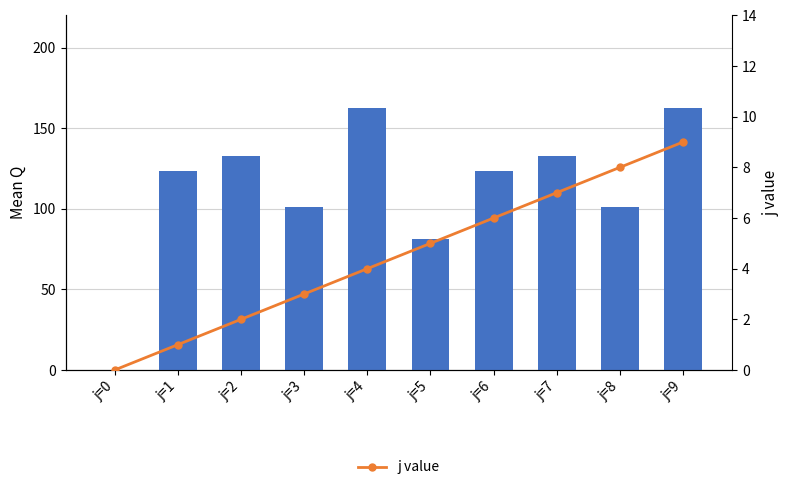

Reading left to right, list all the values displayed in this chart.

Mean Q: j=0=0.0	j=1=123.2	j=2=133.0	j=3=101.2	j=4=162.4	j=5=81.0	j=6=123.2	j=7=133.0	j=8=101.2	j=9=162.4
j value: j=0=0.0	j=1=1.0	j=2=2.0	j=3=3.0	j=4=4.0	j=5=5.0	j=6=6.0	j=7=7.0	j=8=8.0	j=9=9.0